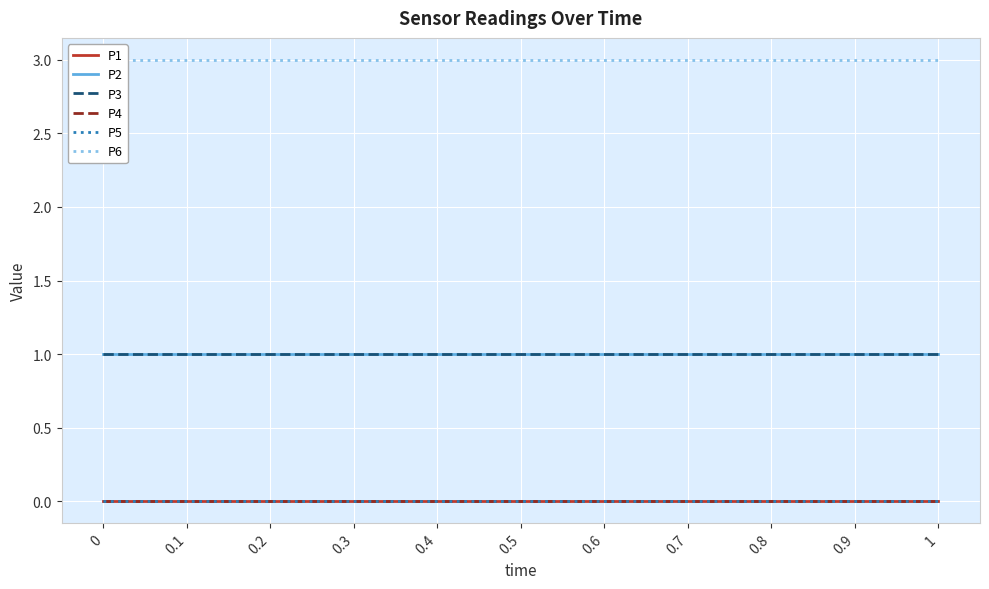

Reading left to right, list all the values displayed in this chart.

P1: 0=0	0.1=0	0.2=0	0.3=0	0.4=0	0.5=0	0.6=0	0.7=0	0.8=0	0.9=0	1=0
P2: 0=1	0.1=1	0.2=1	0.3=1	0.4=1	0.5=1	0.6=1	0.7=1	0.8=1	0.9=1	1=1
P3: 0=1	0.1=1	0.2=1	0.3=1	0.4=1	0.5=1	0.6=1	0.7=1	0.8=1	0.9=1	1=1
P4: 0=0	0.1=0	0.2=0	0.3=0	0.4=0	0.5=0	0.6=0	0.7=0	0.8=0	0.9=0	1=0
P5: 0=0	0.1=0	0.2=0	0.3=0	0.4=0	0.5=0	0.6=0	0.7=0	0.8=0	0.9=0	1=0
P6: 0=3	0.1=3	0.2=3	0.3=3	0.4=3	0.5=3	0.6=3	0.7=3	0.8=3	0.9=3	1=3